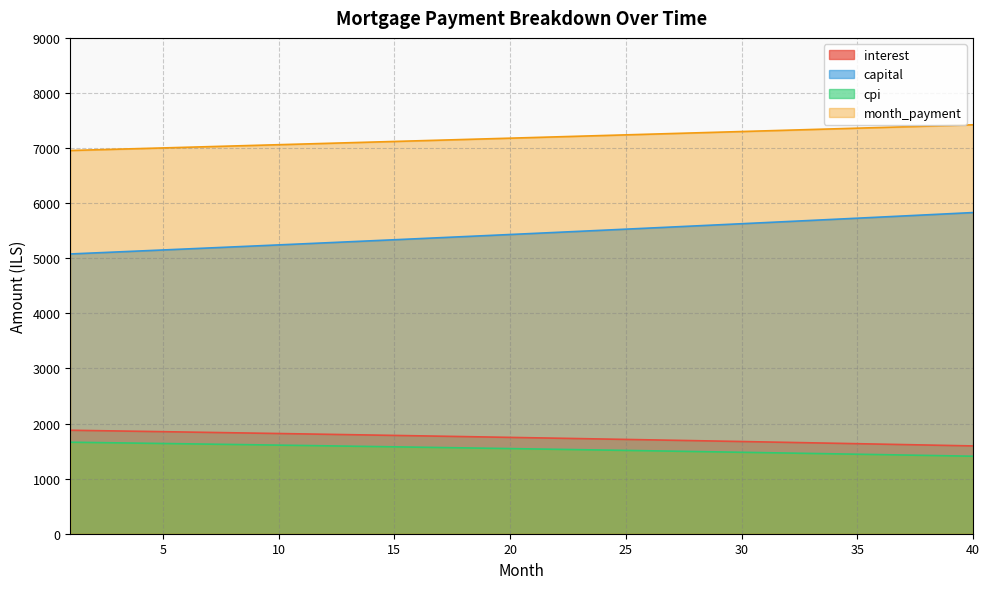

What are all the series names shown in the legend?

interest, capital, cpi, month_payment